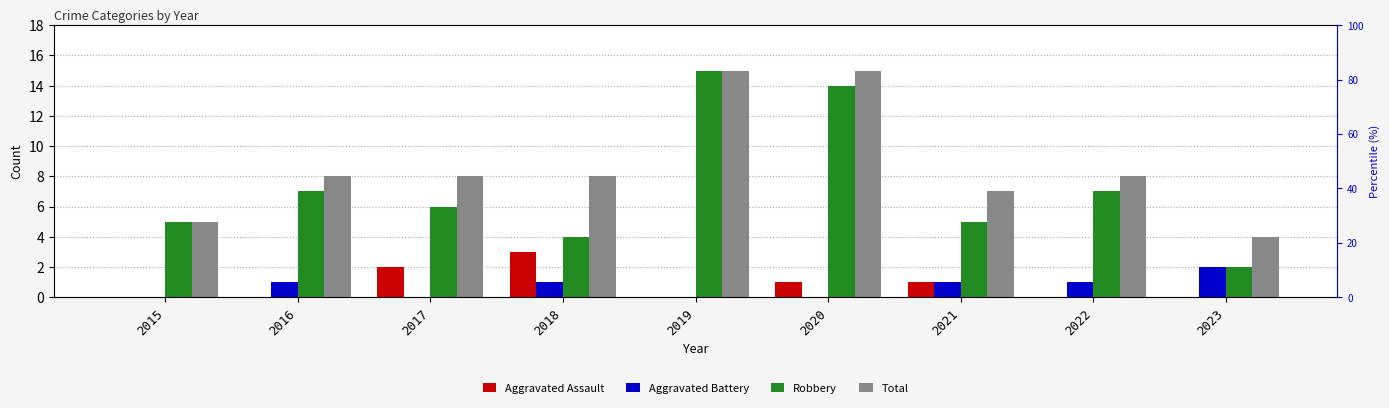

Count the Aggravated Battery values in the range 0 to 1.

8